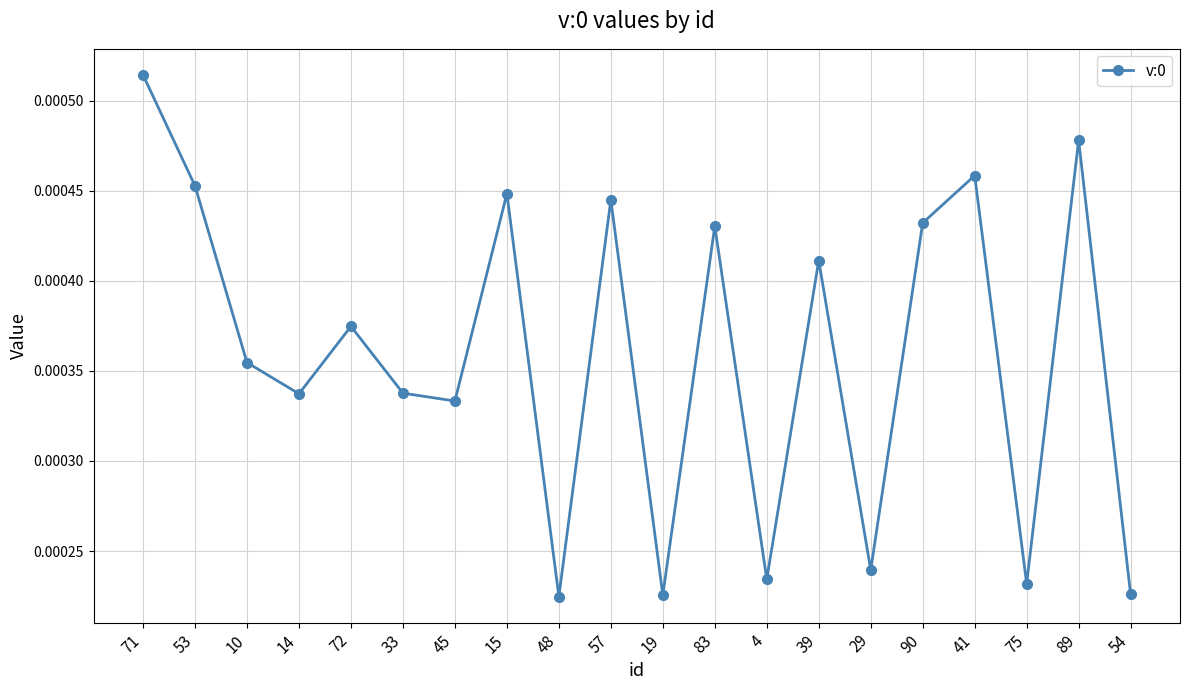

How many distinct data groups are displayed?

1